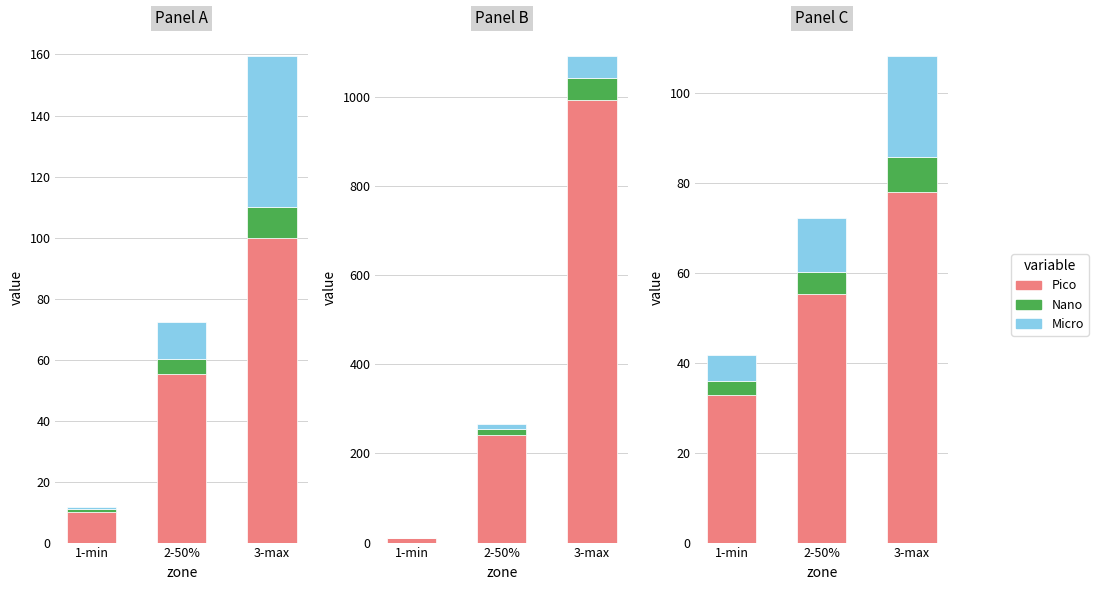

Which series has the largest total across all categories?

Pico